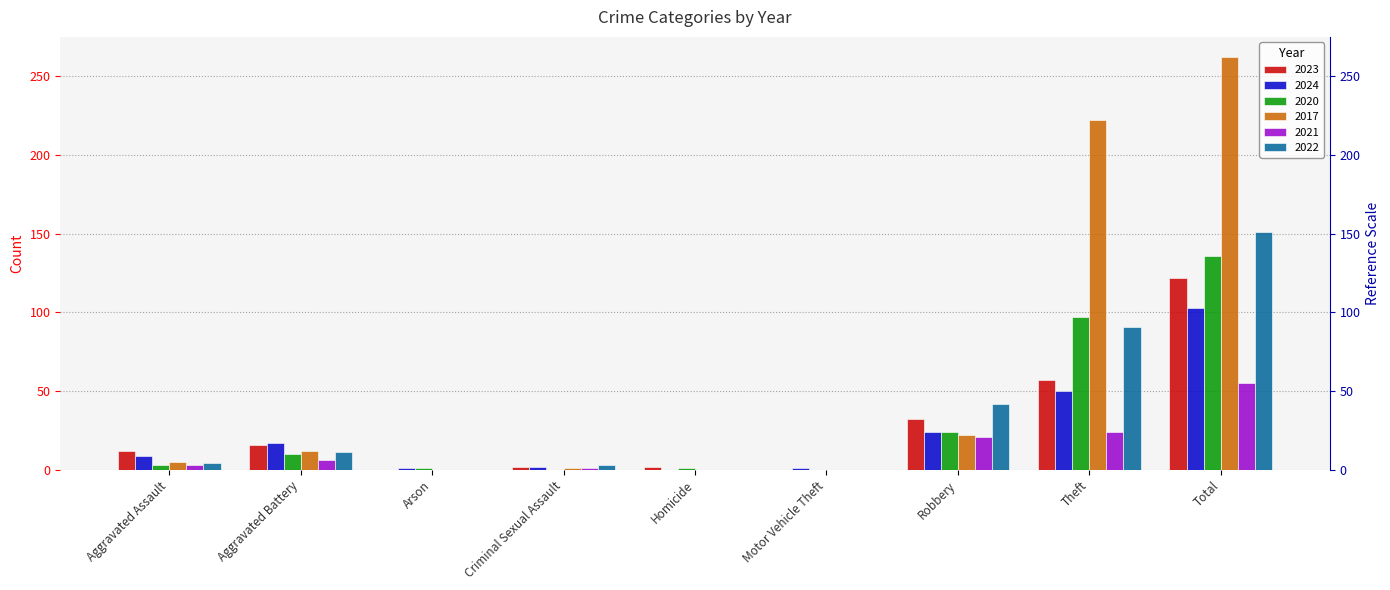

True or false: 2017 has a value of -90 at Motor Vehicle Theft.

False